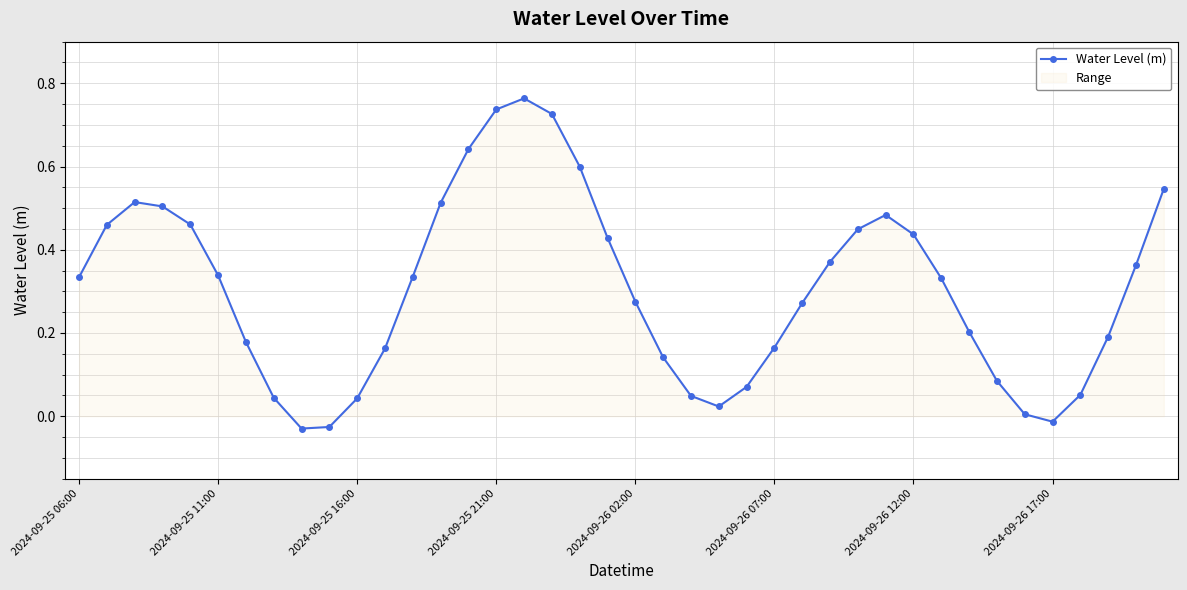

True or false: the data shows 0.0 at 33.

False